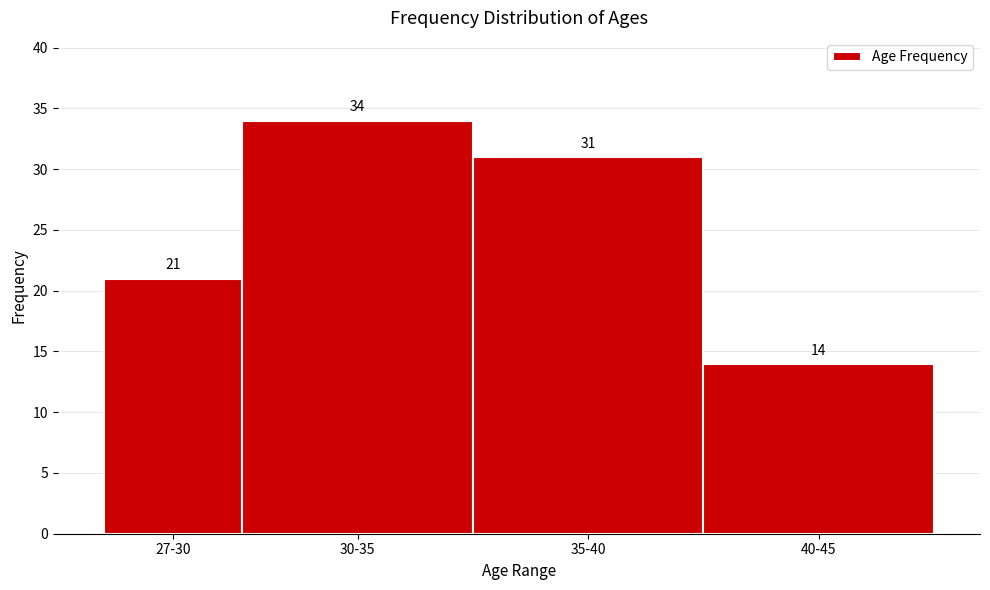

Reading left to right, transcribe all the data shown in this chart.

21	34	31	14